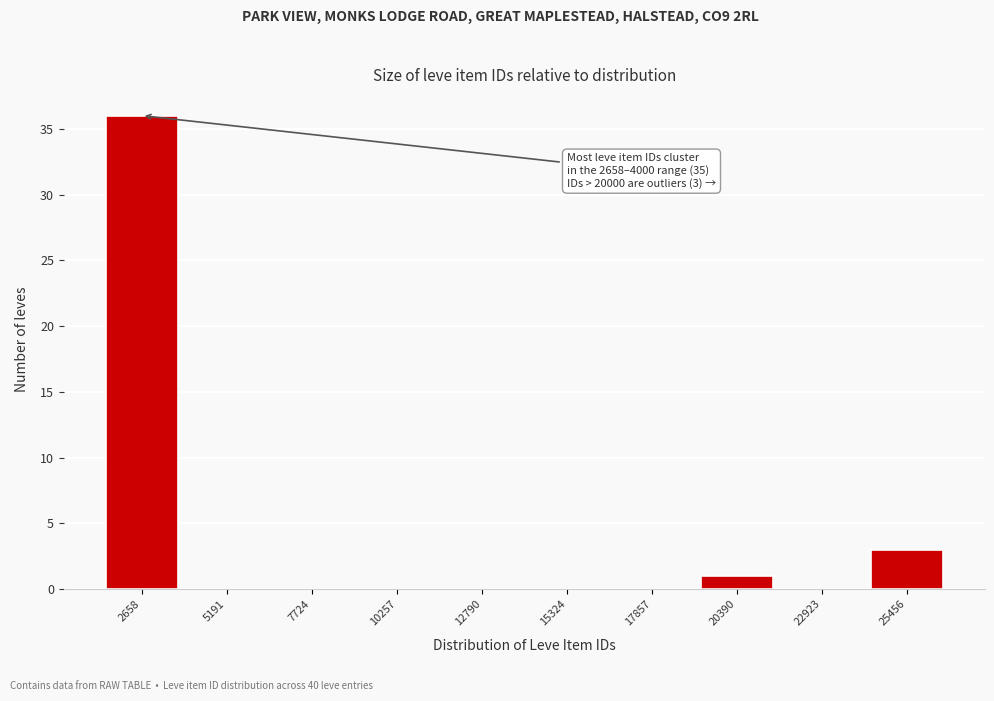

Reading left to right, list all the values displayed in this chart.

2658=36	5191=0	7724=0	10257=0	12790=0	15324=0	17857=0	20390=1	22923=0	25456=3